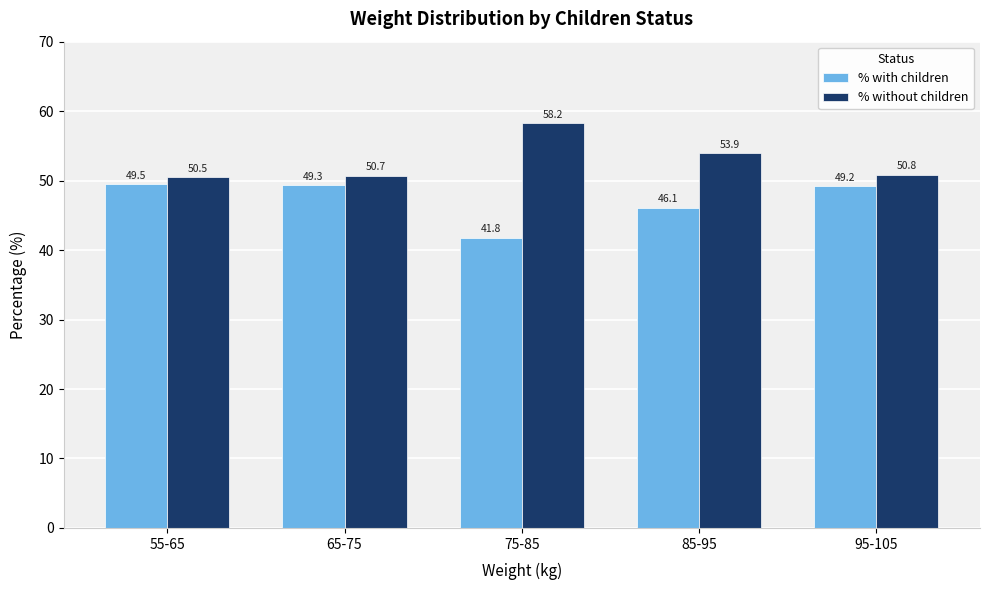

The value of % without children at 65-75 is 50.7. True or false?

True